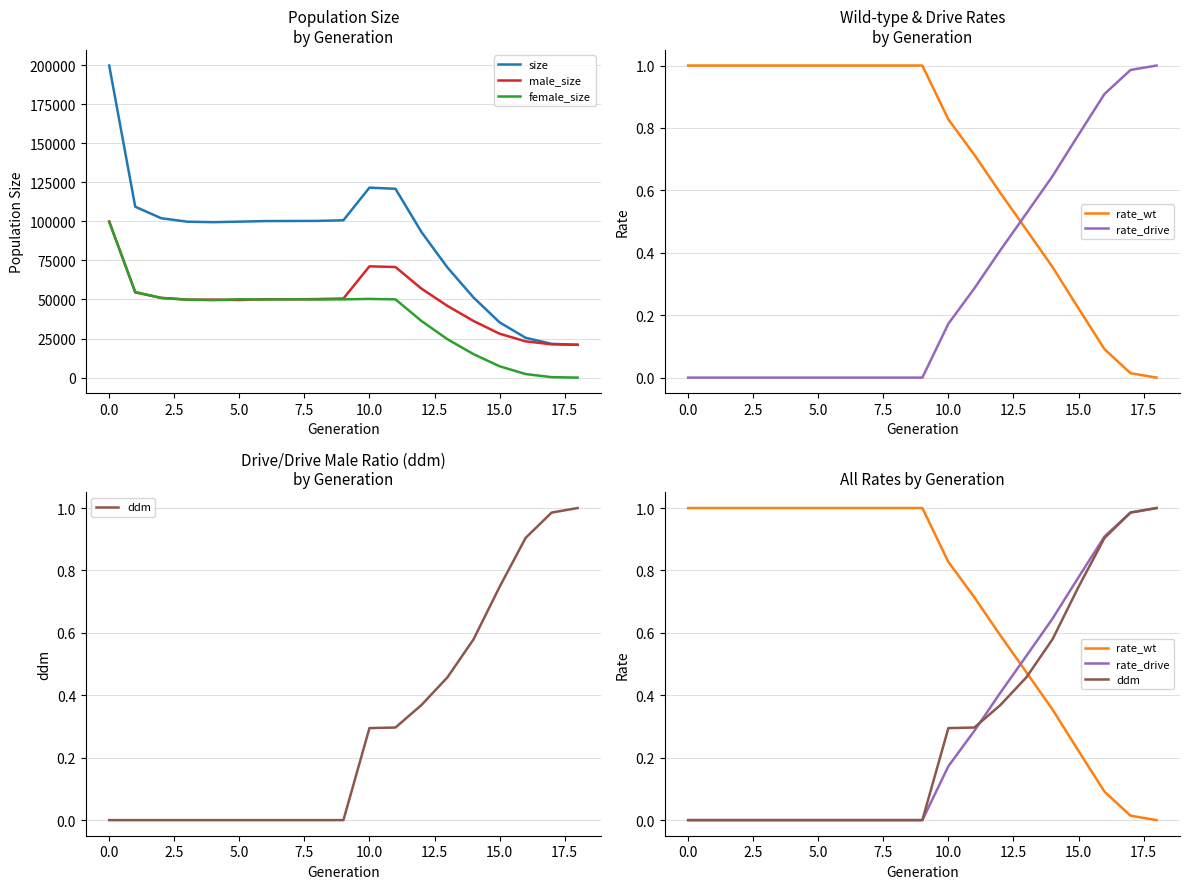

Which series has the largest range (max minus min)?

size